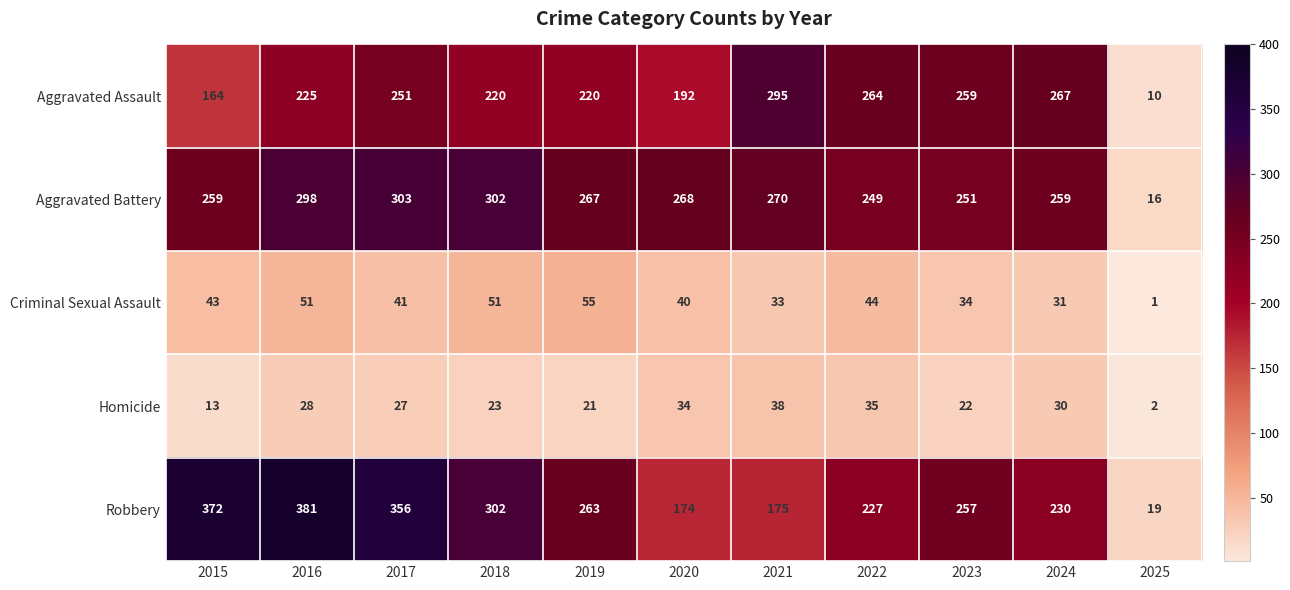

Between 2015 and 2021, which series saw the biggest shift?

Robbery